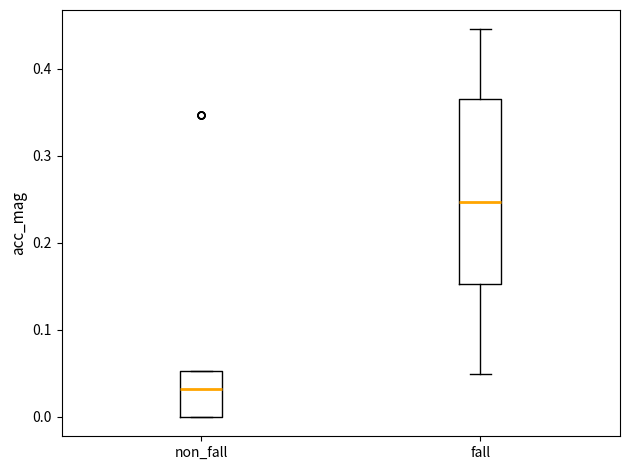

Where does the upper whisker of the box for fall end on the y-axis? The values are not printed on the chart, so give them approximately, as read against the axis.

0.45